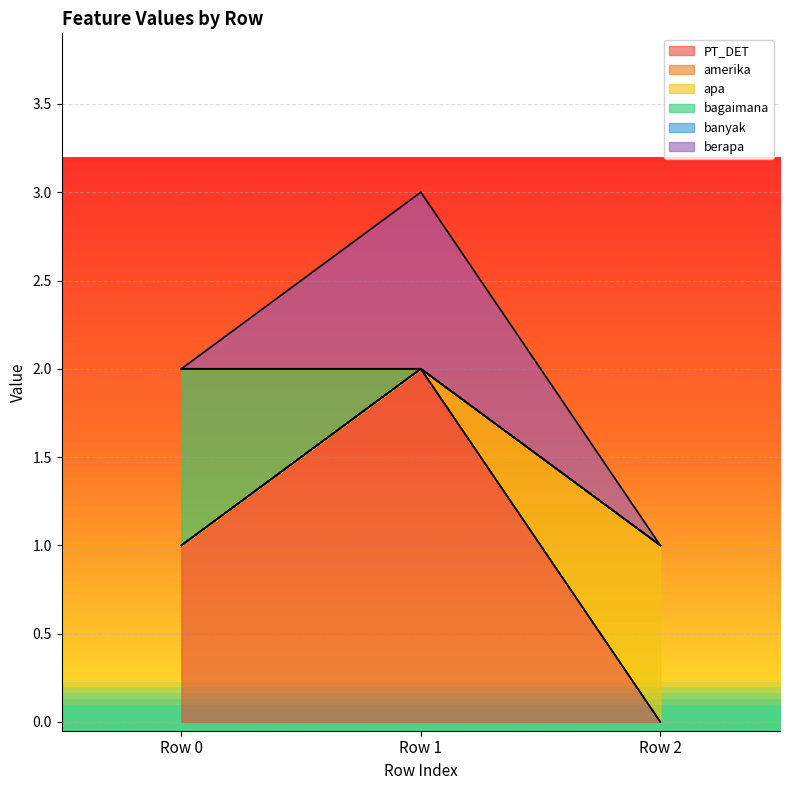

Reading left to right, extract all data points from this chart.

PT_DET: Row 0=1	Row 1=2	Row 2=0
apa: Row 0=2	Row 1=2	Row 2=1
berapa: Row 0=1	Row 1=2	Row 2=1